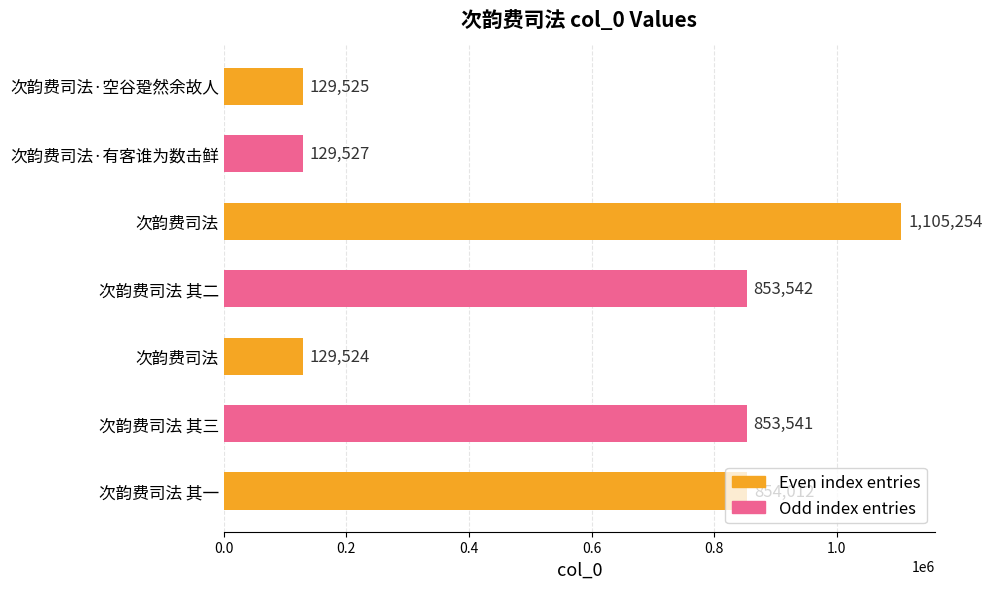

Are the bars grouped side by side (vs. stacked)?

No